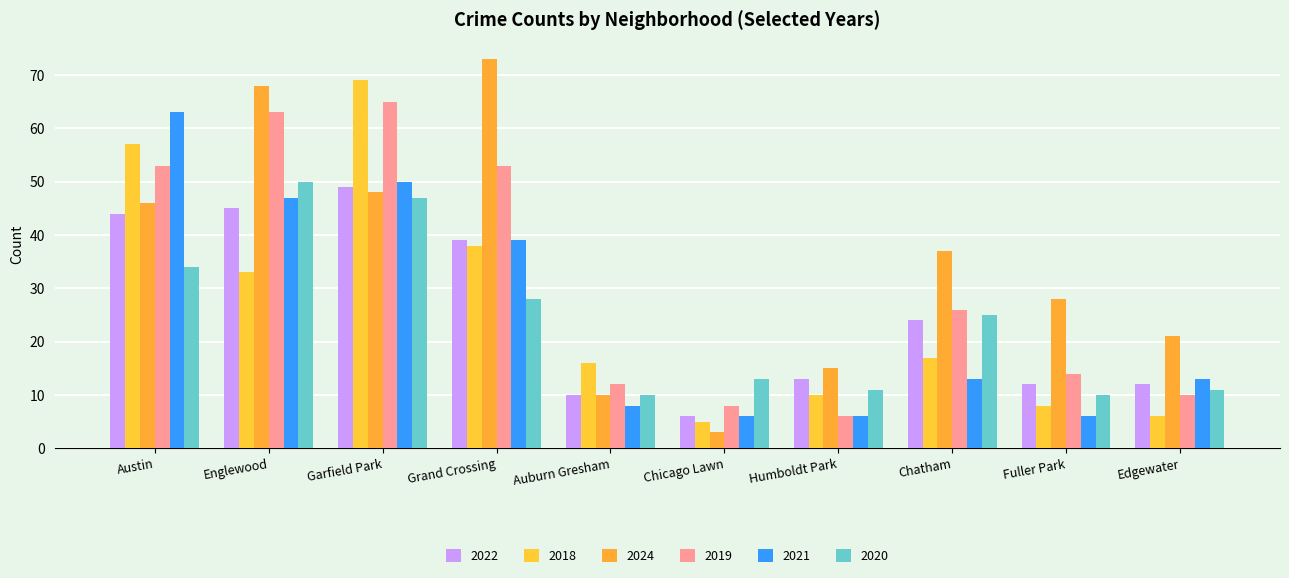

Between Chicago Lawn and Grand Crossing, which is larger?

Grand Crossing